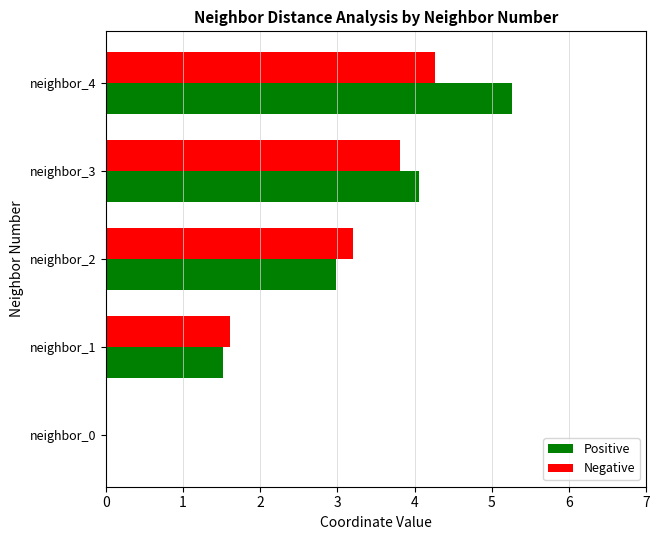

Where is Positive nearest to the value 2?

neighbor_1